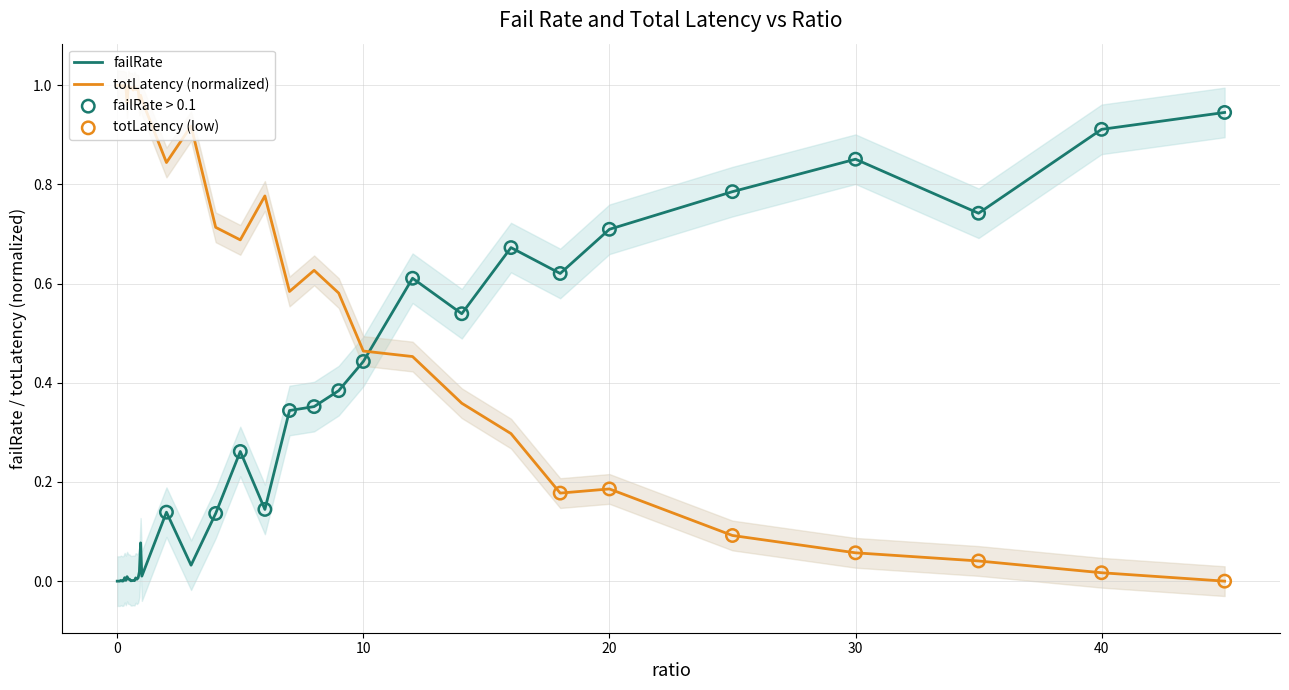

Which series contains the highest Y value?

totLatency